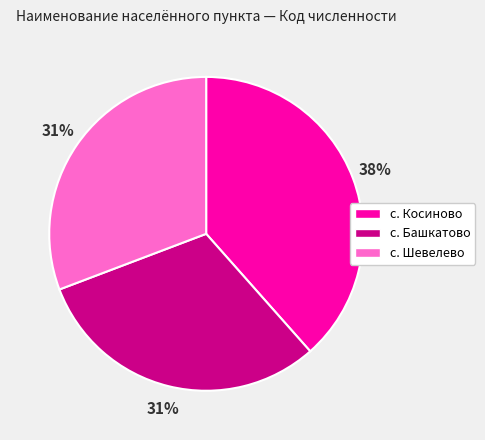

Is it true that с. Шевелево is 31% of the pie?

True